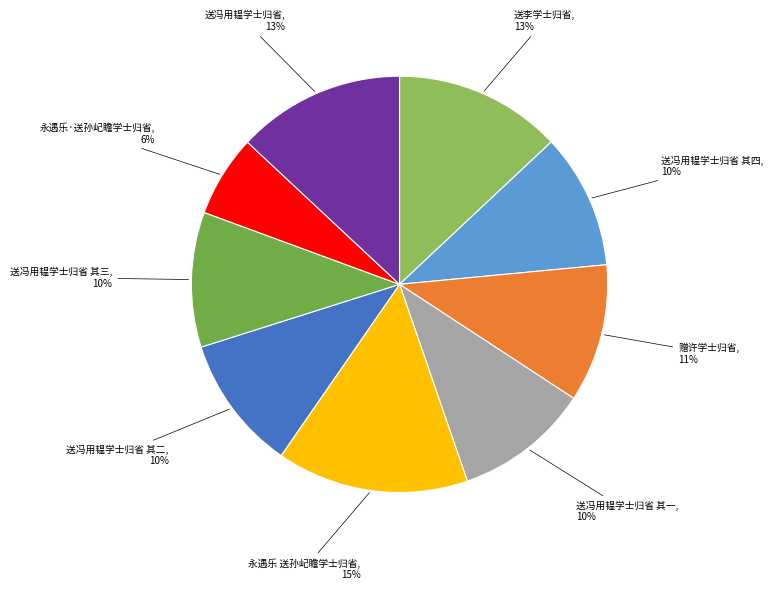

Do 永遇乐·送孙屺瞻学士归省 and 送李学士归省 together represent more than half of the pie?

No